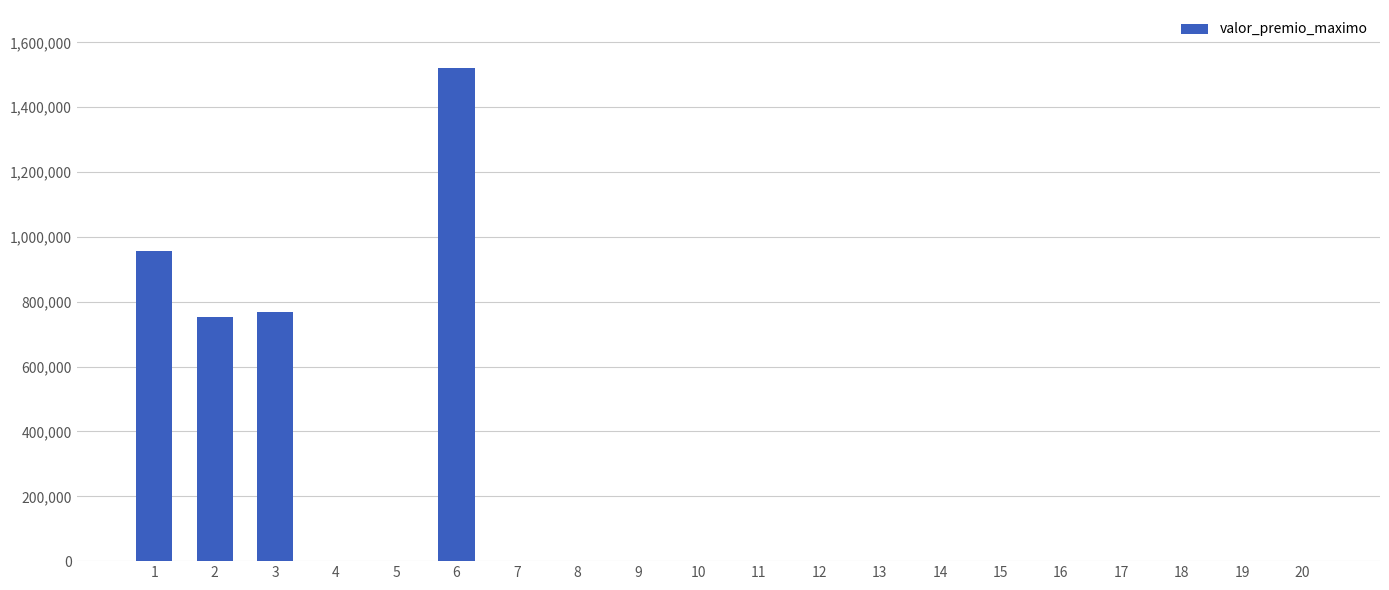

Does the chart contain stacked bars?

No